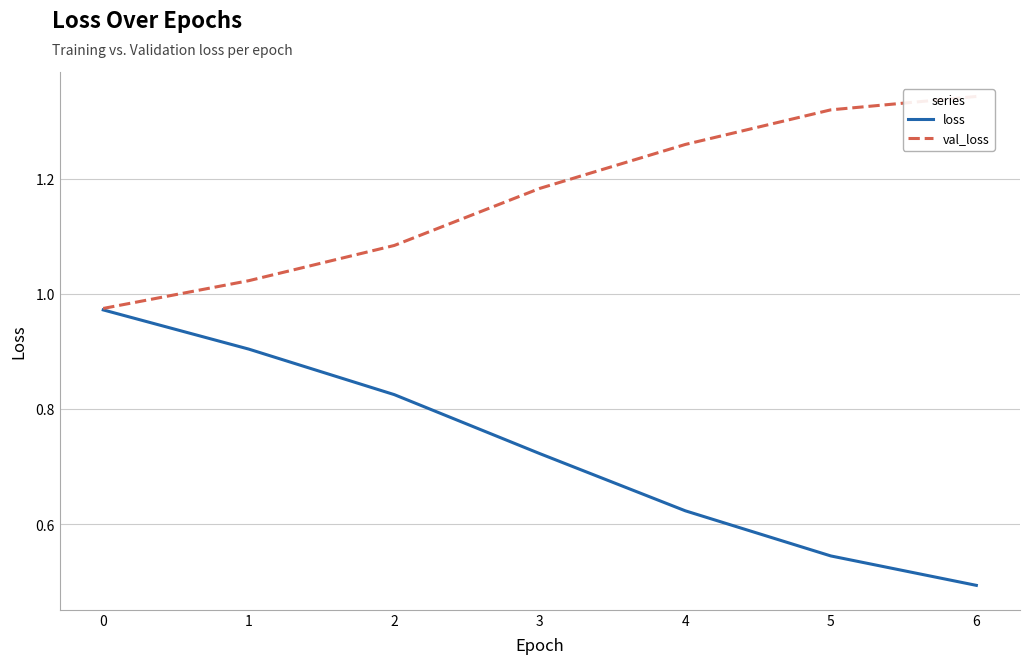

Which series has the largest total across all categories?

val_loss